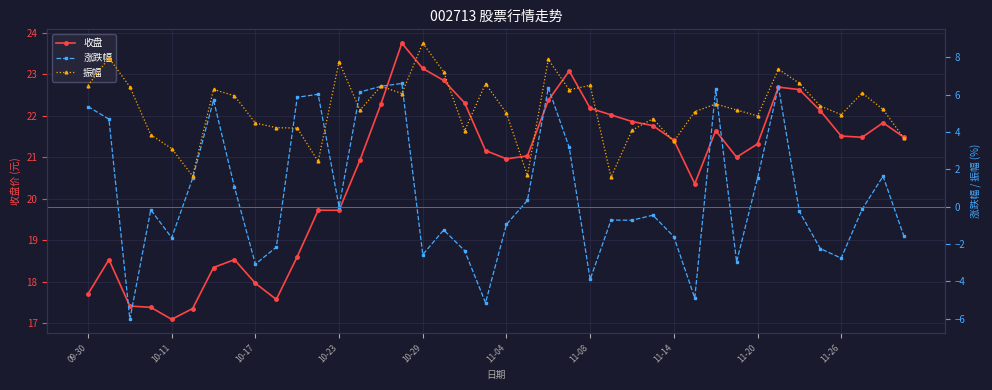

Is it true that 收盘 equals 6.5 at 11-26?

False